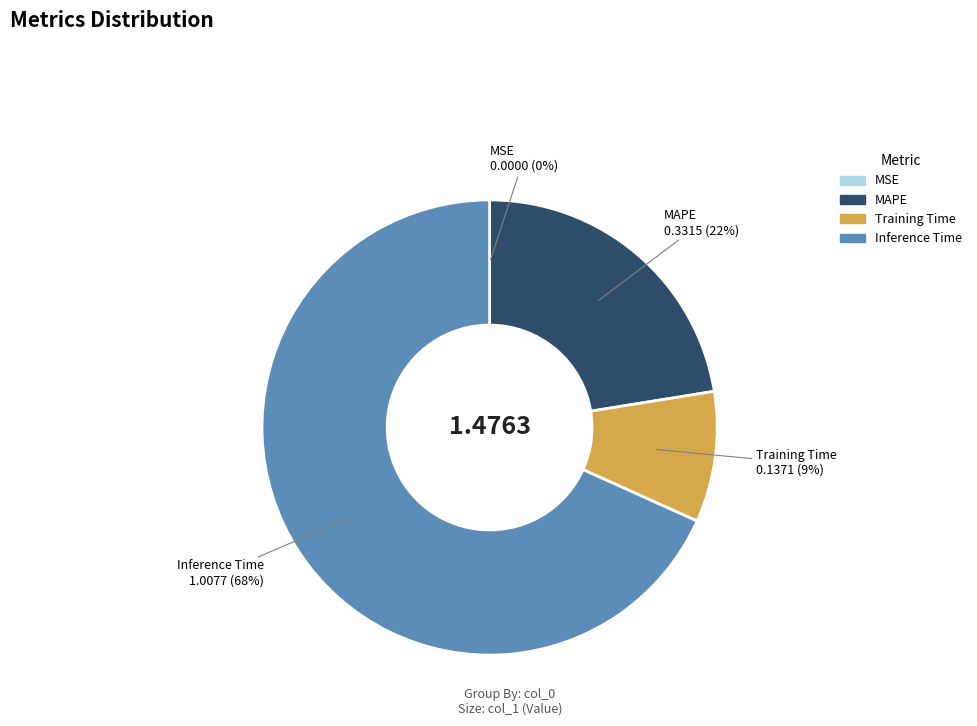

Which slice is the largest?

Inference Time